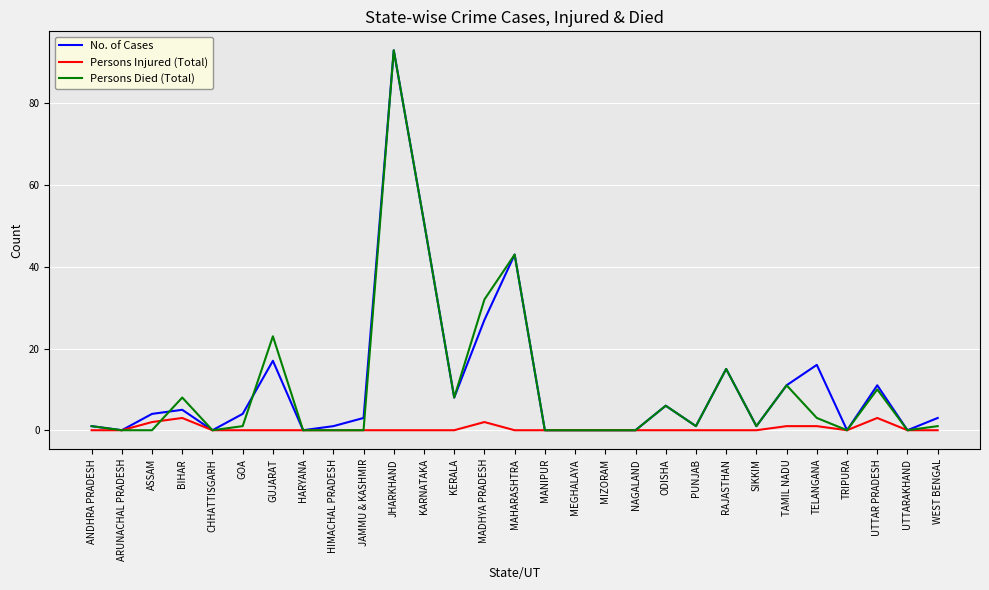

At how many categories does at least one series exceed 77?

1